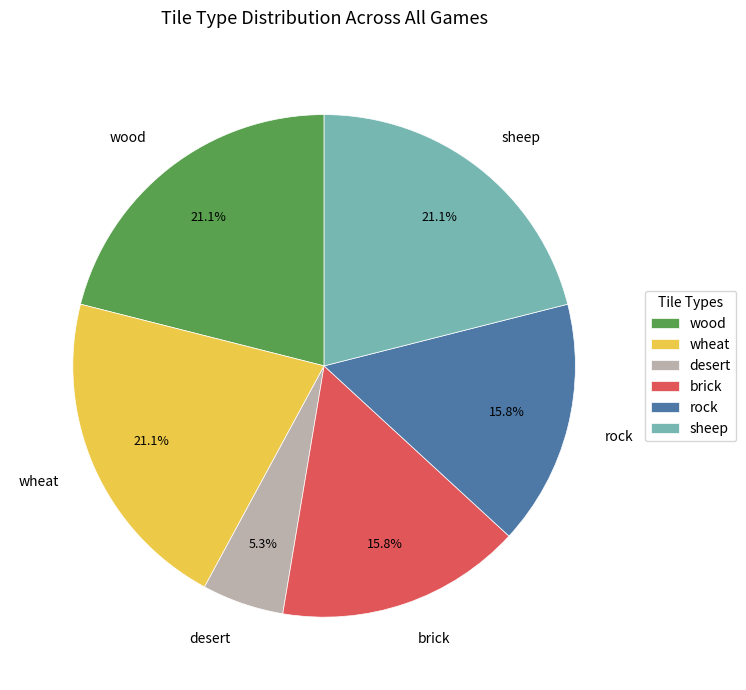

Which category has the smallest portion of the pie?

desert